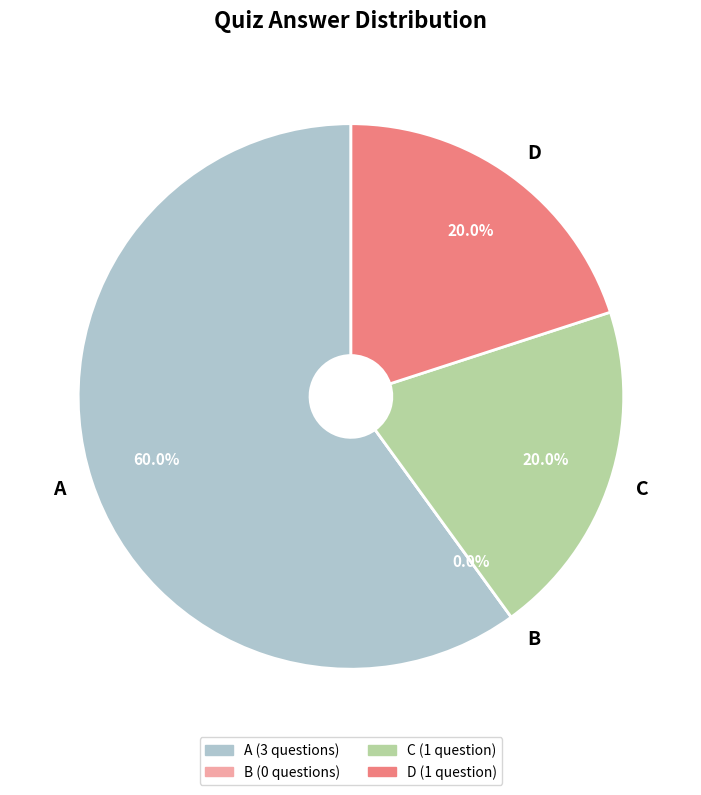

Rank the categories by value from lowest to highest.

B, C, D, A